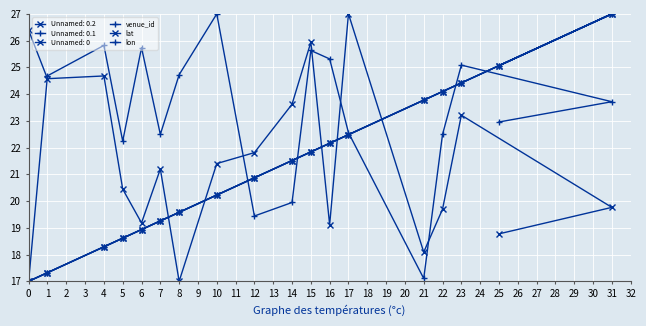

What is the label of the 10th point from the left?

14